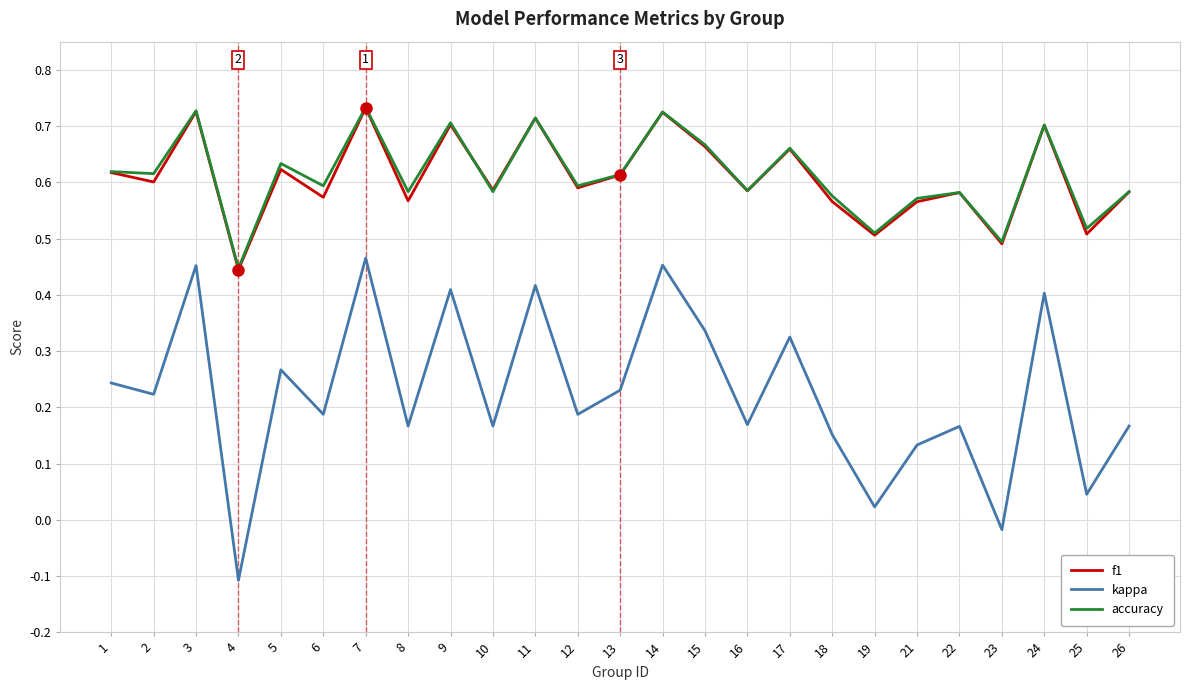

Is the value of accuracy at 3 greater than the value of kappa at 26?

Yes